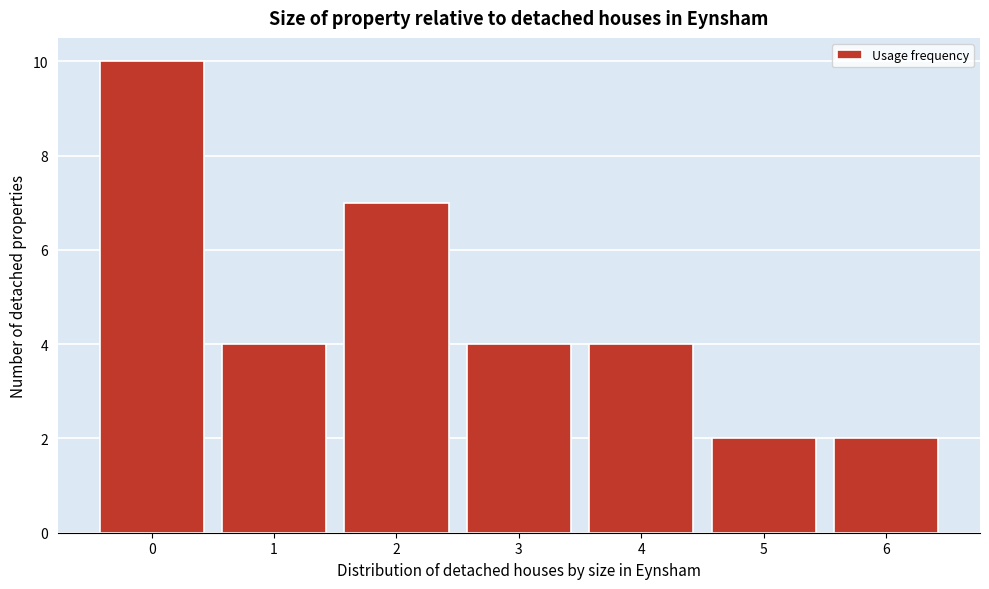

Reading right to left, list all the values displayed in this chart.

2	2	4	4	7	4	10